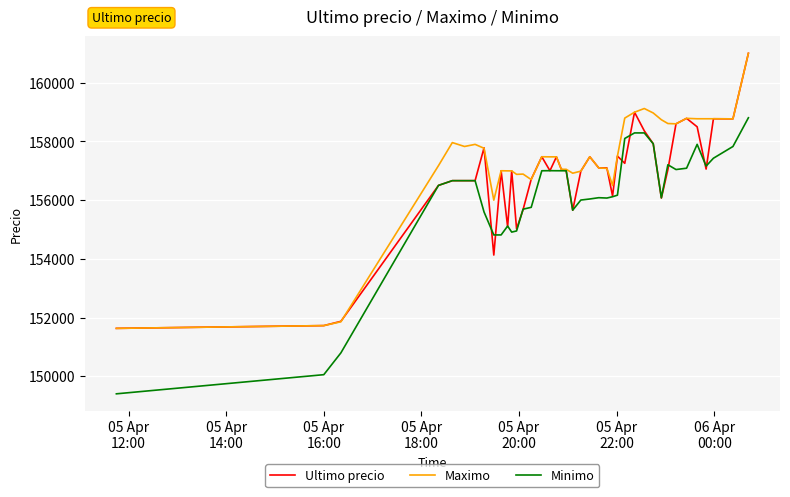

What is the smallest value displayed?

149404